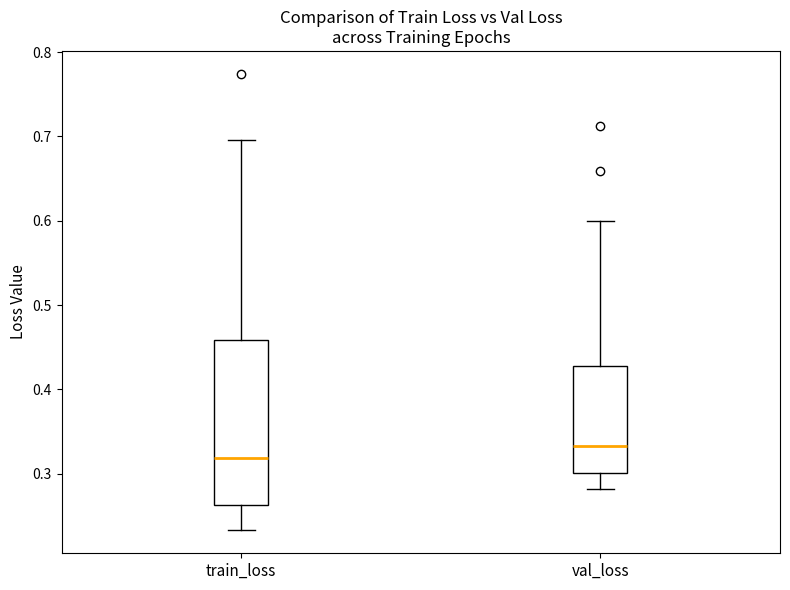

Which box has the lowest median line?

train_loss